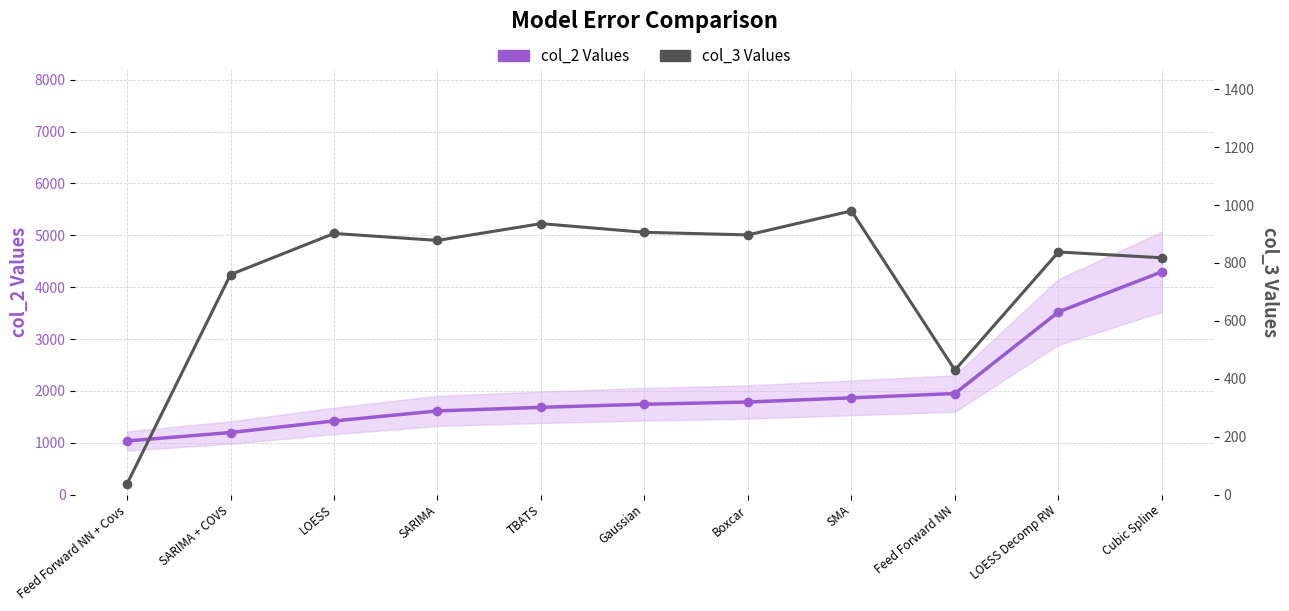

What is the label of the 5th point from the right?

Boxcar